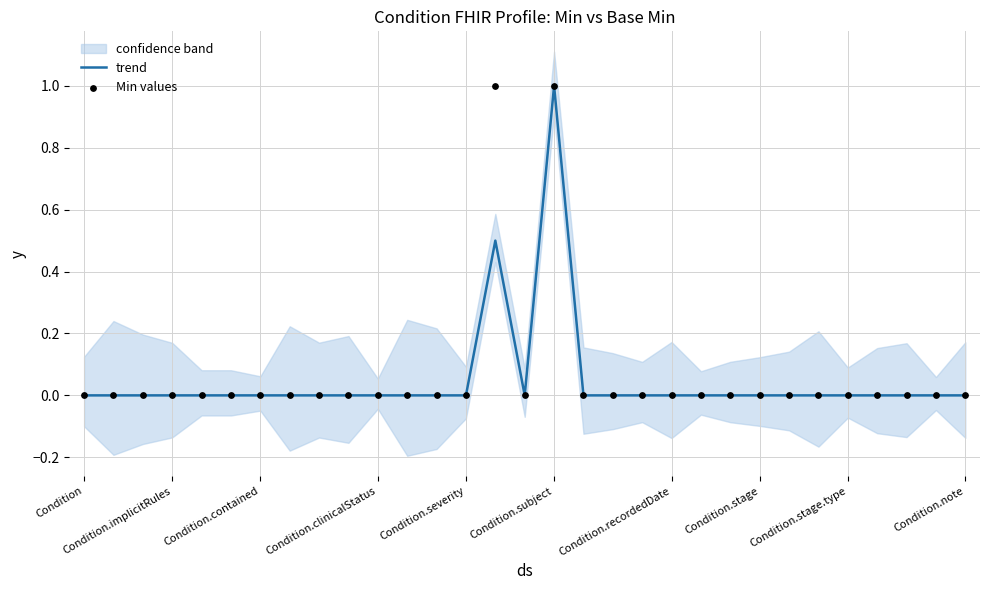

Which series has the largest total across all categories?

Min values